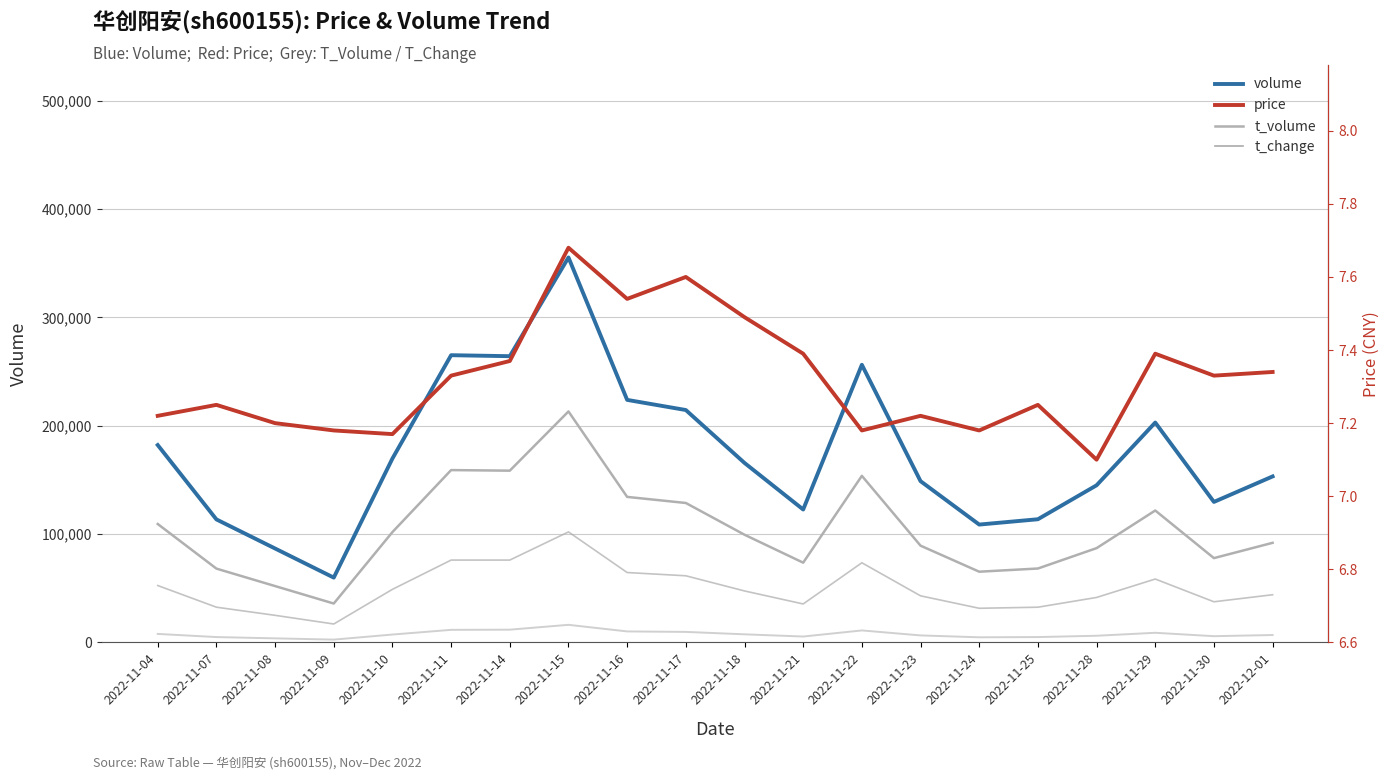

Rank the categories by t_volume value from highest to lowest.

2022-11-15, 2022-11-14, 2022-11-11, 2022-11-22, 2022-11-16, 2022-11-17, 2022-11-29, 2022-11-04, 2022-11-18, 2022-11-10, 2022-12-01, 2022-11-23, 2022-11-28, 2022-11-30, 2022-11-21, 2022-11-25, 2022-11-07, 2022-11-24, 2022-11-08, 2022-11-09